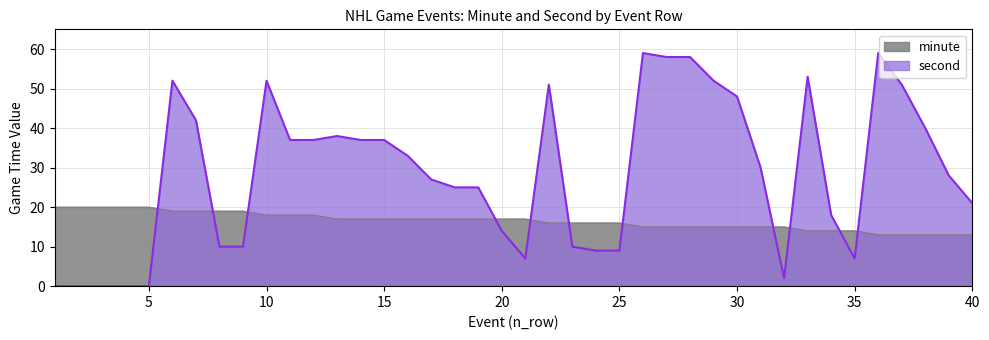

Does the chart have visible grid lines?

Yes